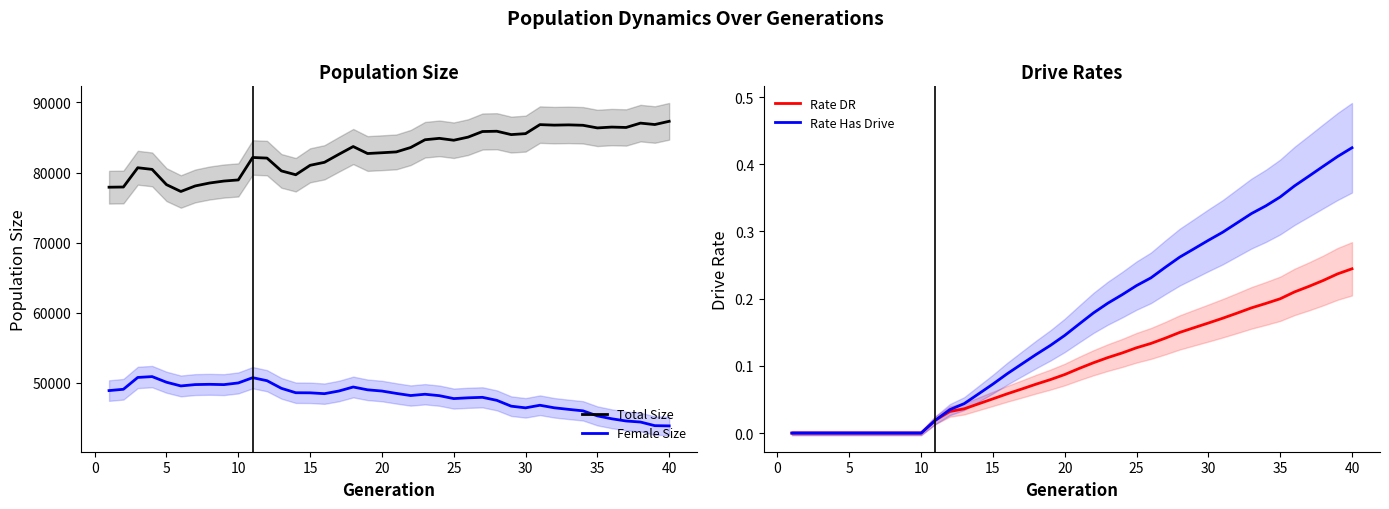

True or false: Total Size and Female Size intersect in this chart.

False